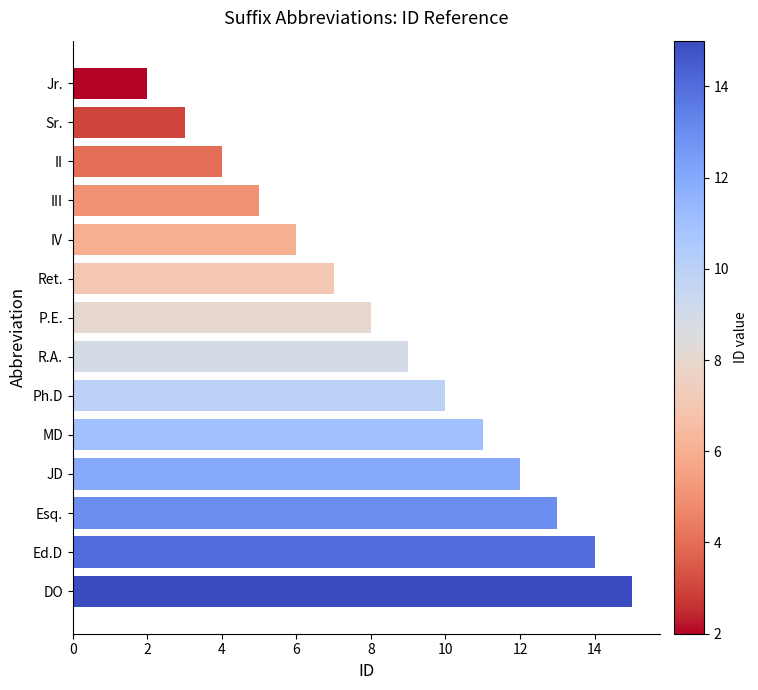

How many data points are less than 9?

7